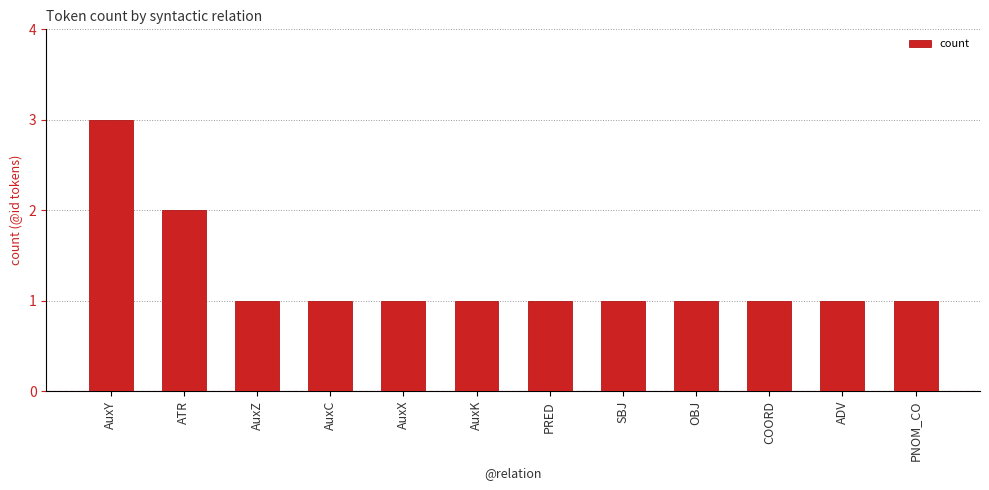

What is the ratio of the value at AuxY to the value at AuxZ?

3.0